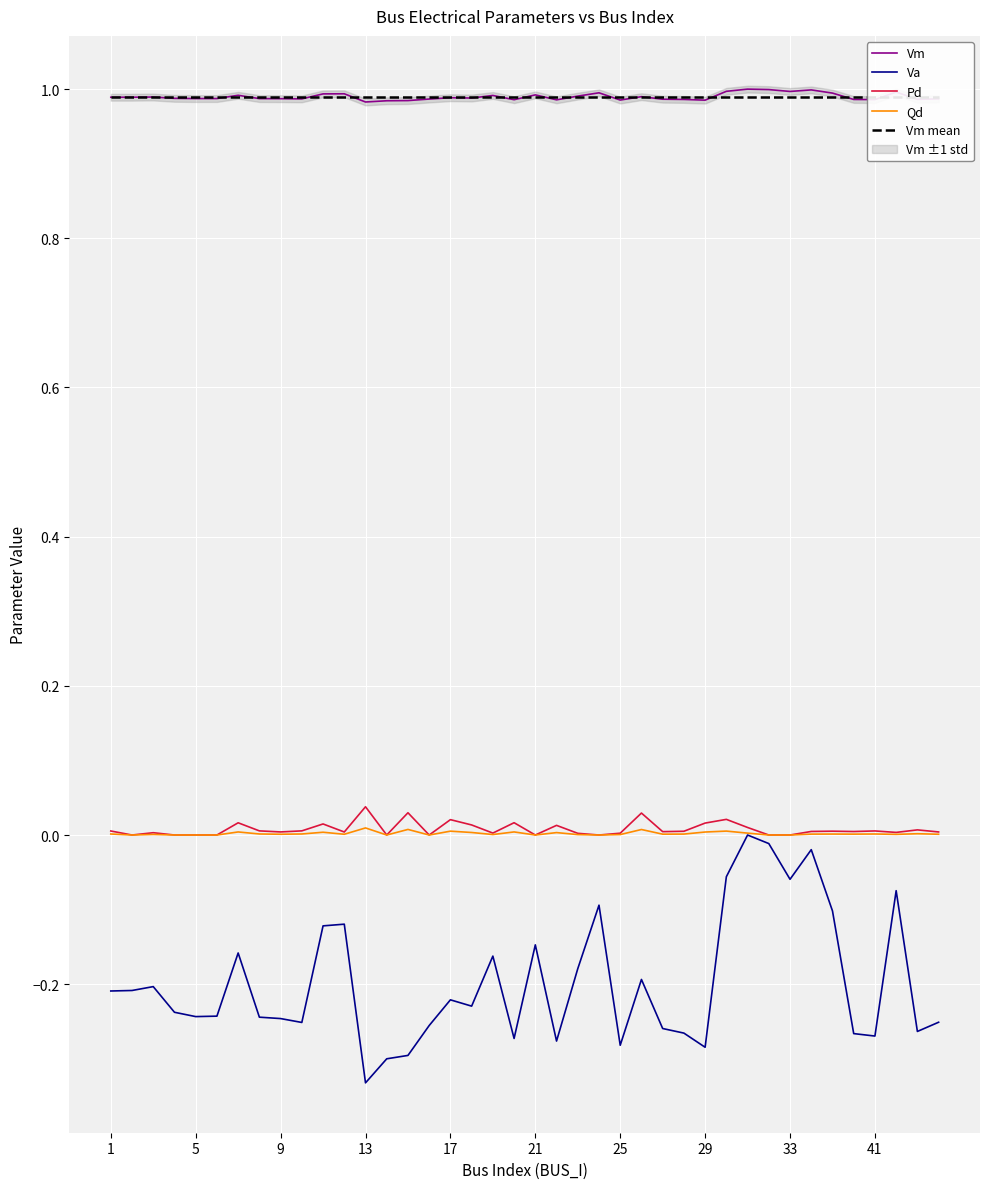

What is the maximum value shown in the chart?

1.0